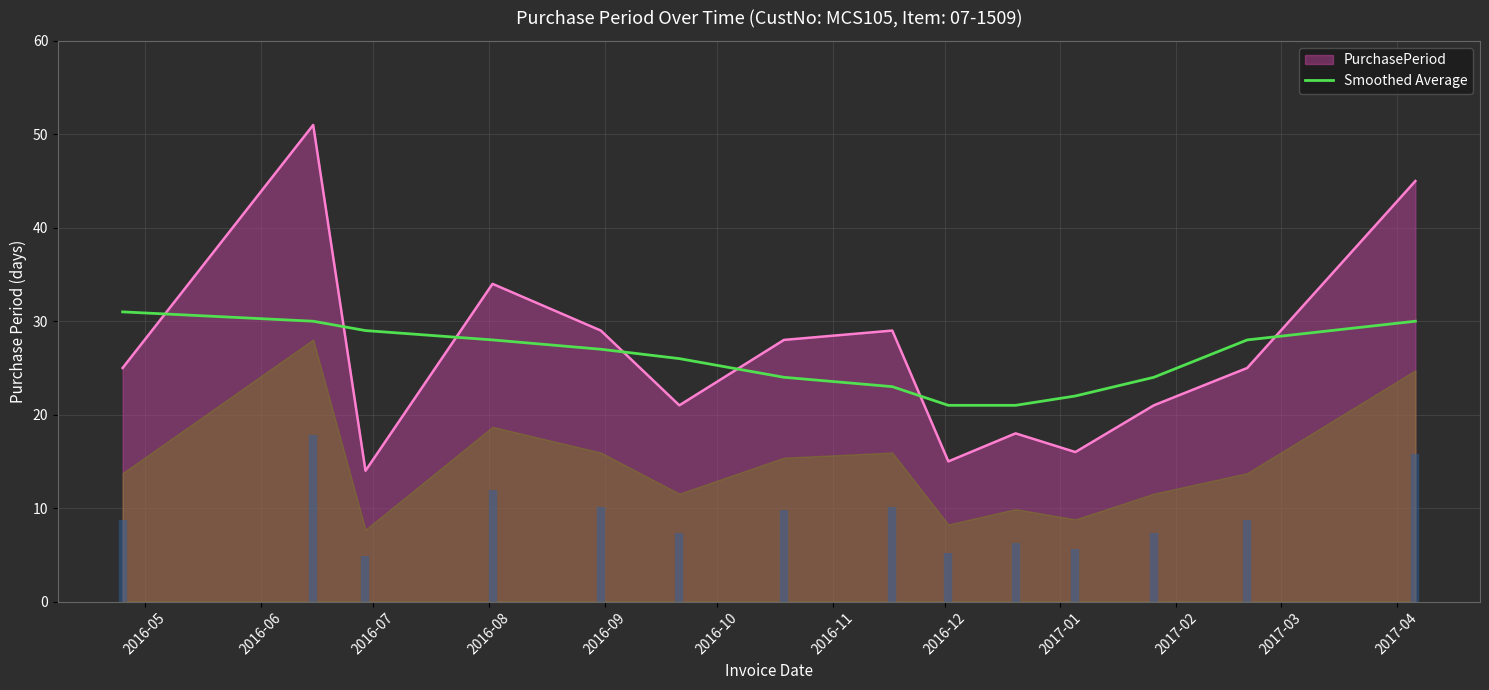

What is the highest value of the PurchasePeriod series?

51